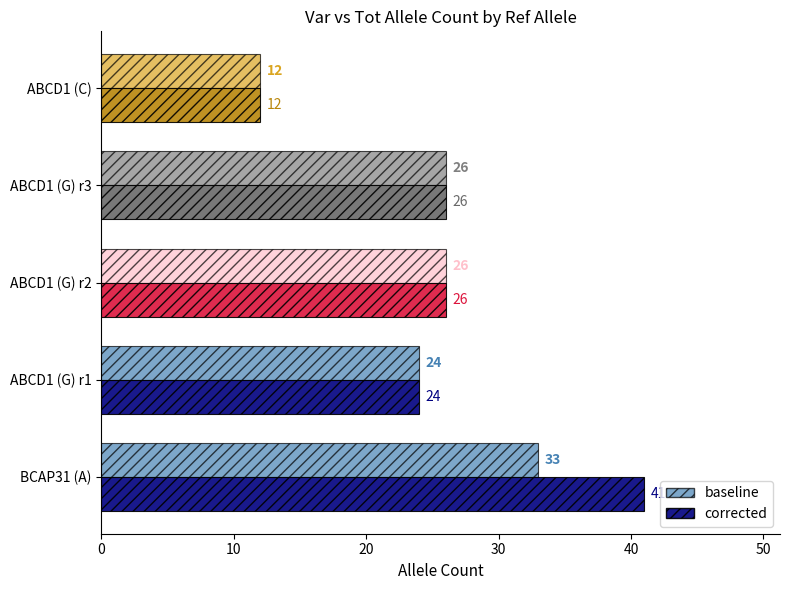

Which series has the largest range (max minus min)?

corrected